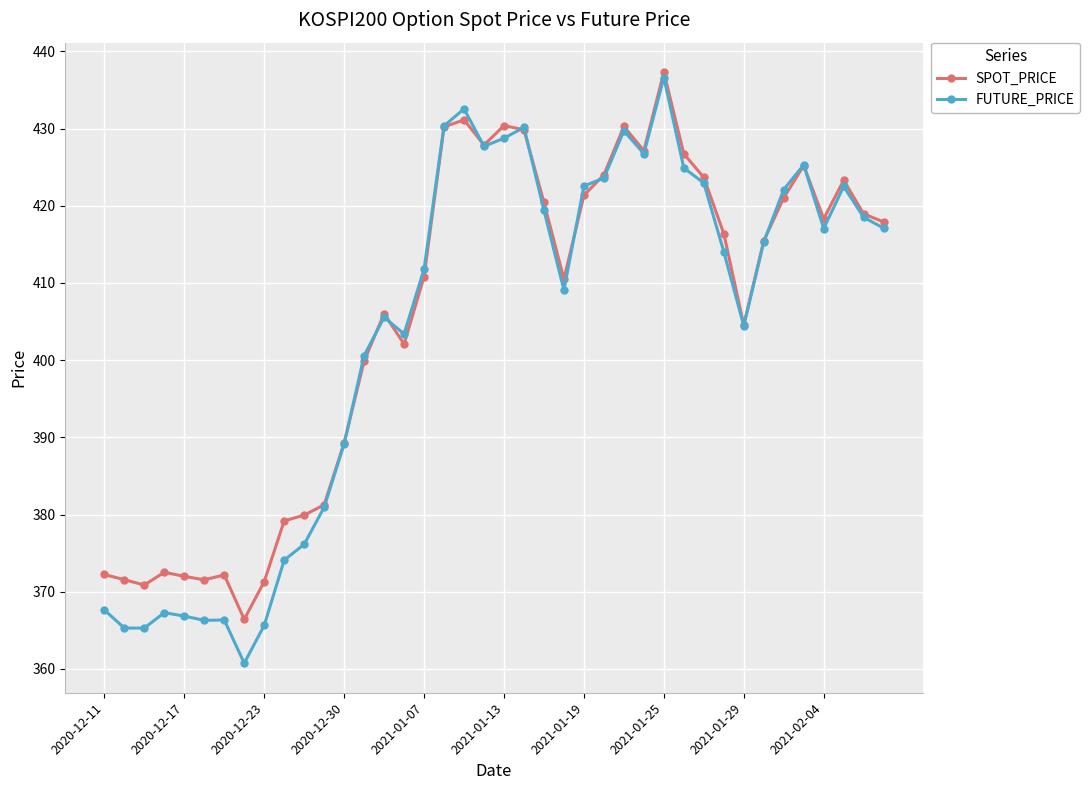

What is the average value of the SPOT_PRICE series?

405.5